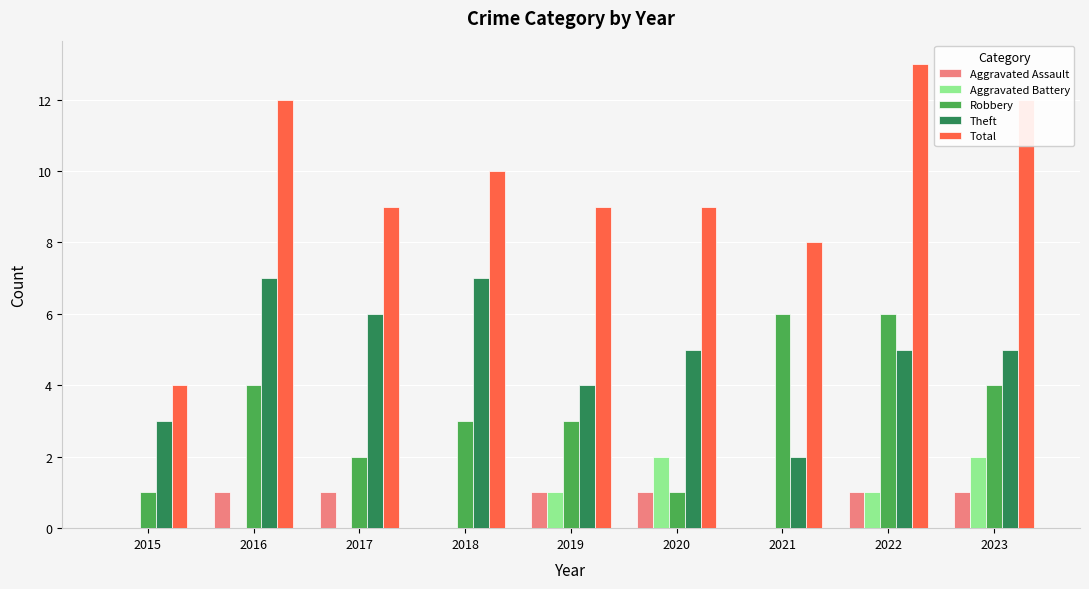

What is the difference between the Total values at 2015 and 2018?

6